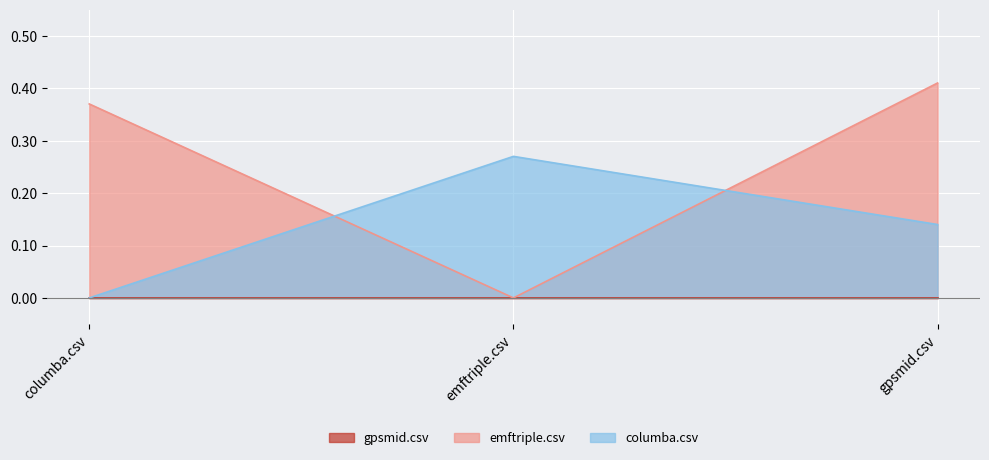

How many series are shown in this chart?

3